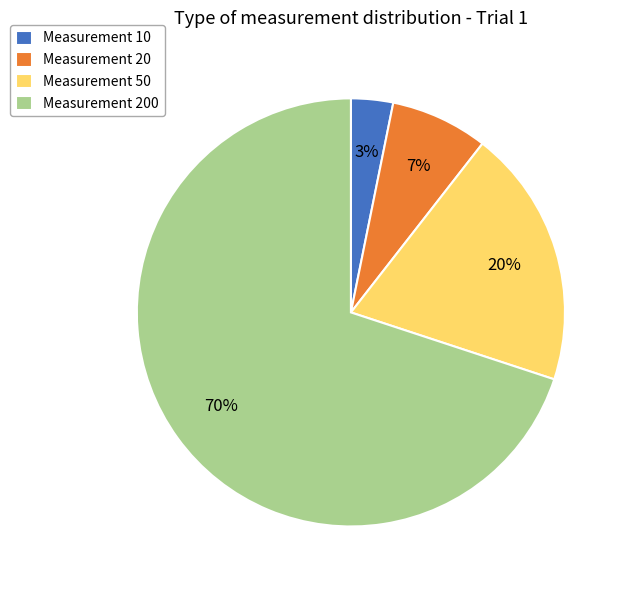

Is there a majority slice in this chart?

Yes